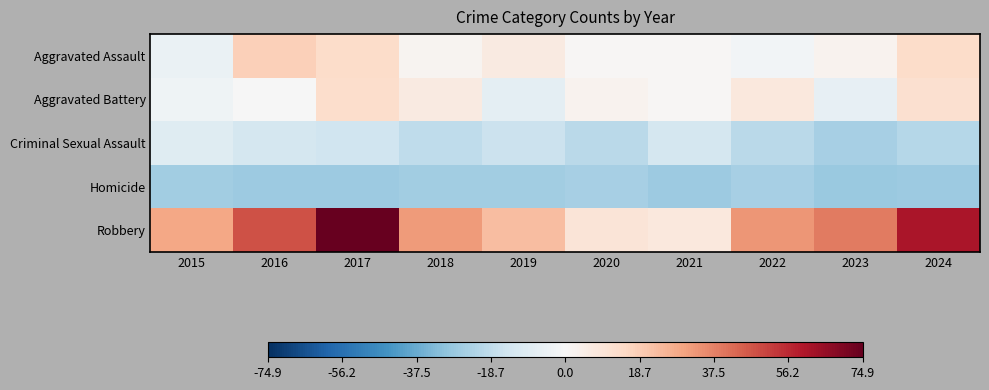

List the series in order of their peak value, highest first.

Robbery, Aggravated Assault, Aggravated Battery, Criminal Sexual Assault, Homicide